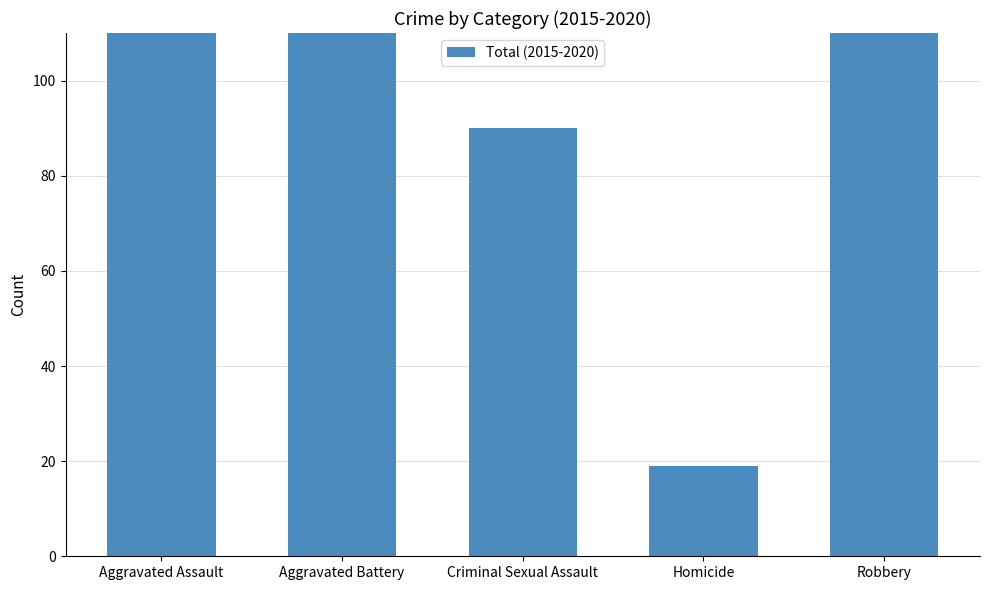

What is the approximate value at Aggravated Battery, to the nearest 10?

220